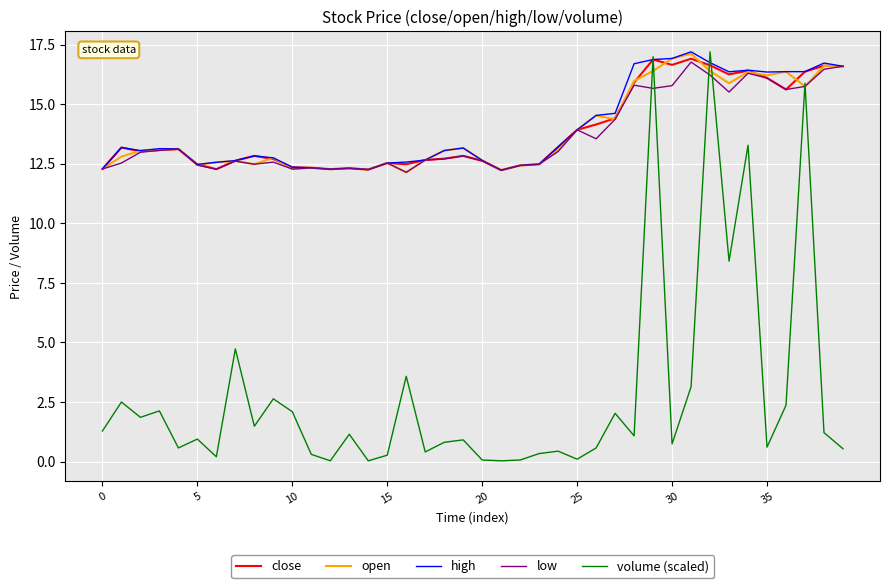

What is the maximum value shown in the chart?

17.2